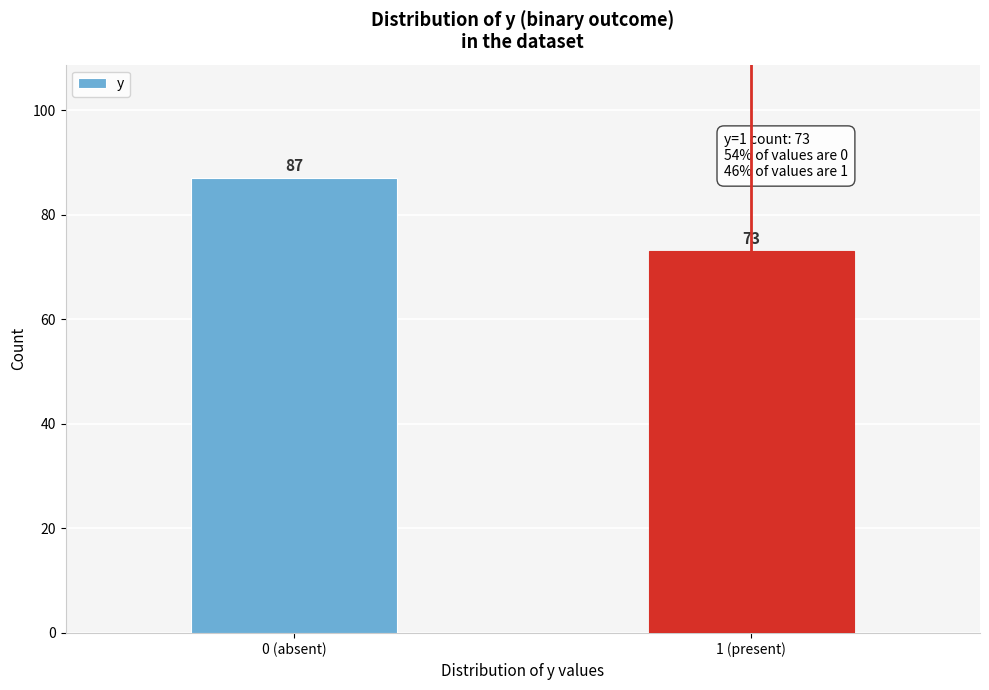

Reading left to right, extract all data points from this chart.

0 (absent)=87	1 (present)=73